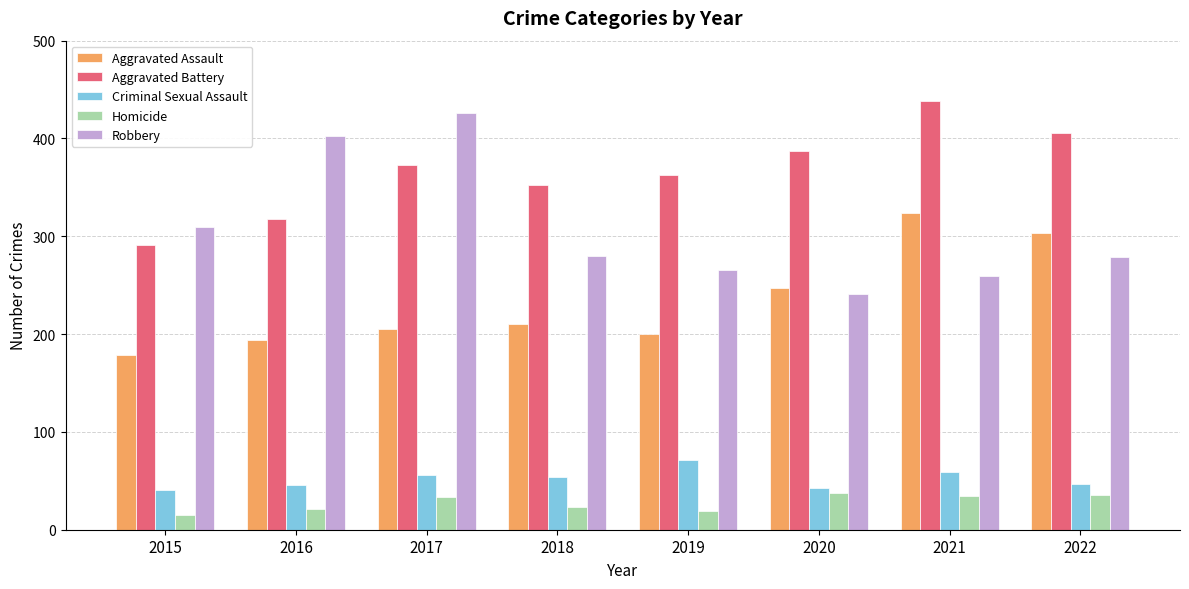

Rank the categories by Aggravated Battery value from highest to lowest.

2021, 2022, 2020, 2017, 2019, 2018, 2016, 2015